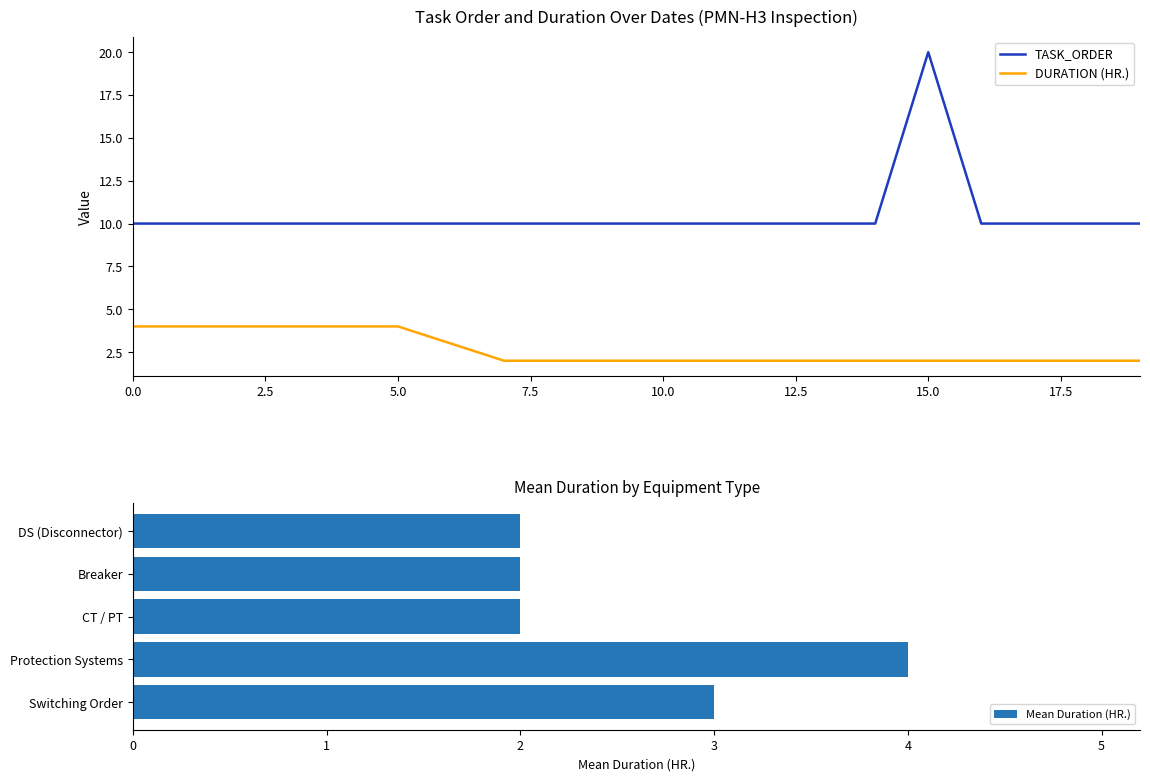

True or false: TASK_ORDER has a value of 5 at 10.0.

False